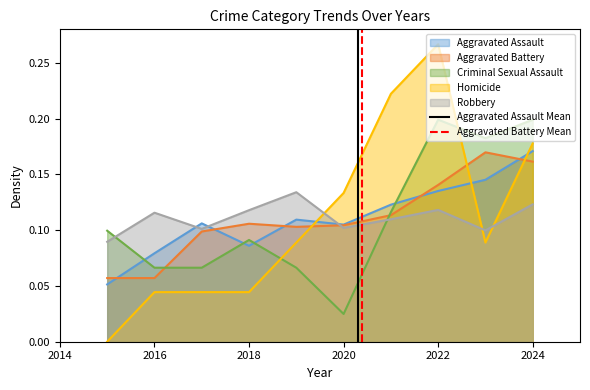

Which category has the lowest value in the Criminal Sexual Assault series?

2020